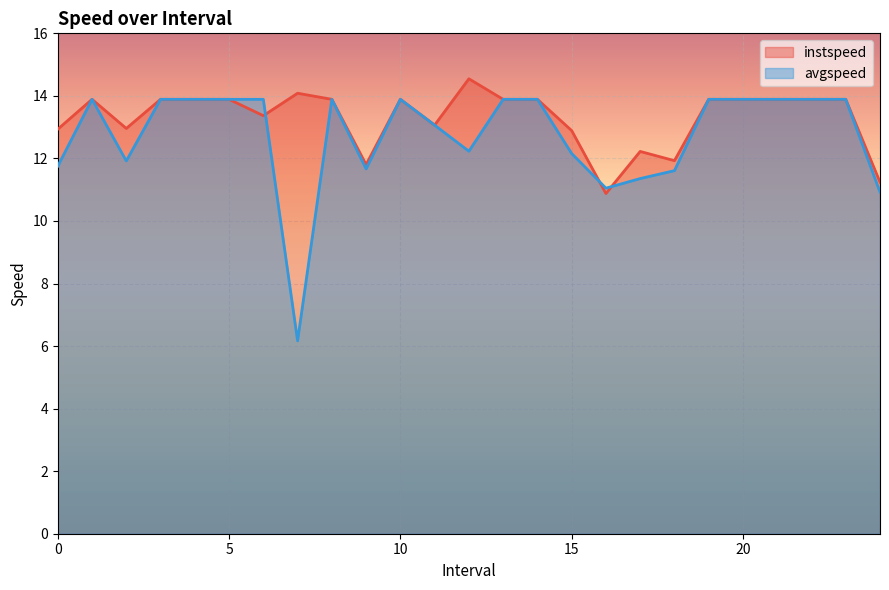

List the series in order of their peak value, highest first.

instspeed, avgspeed